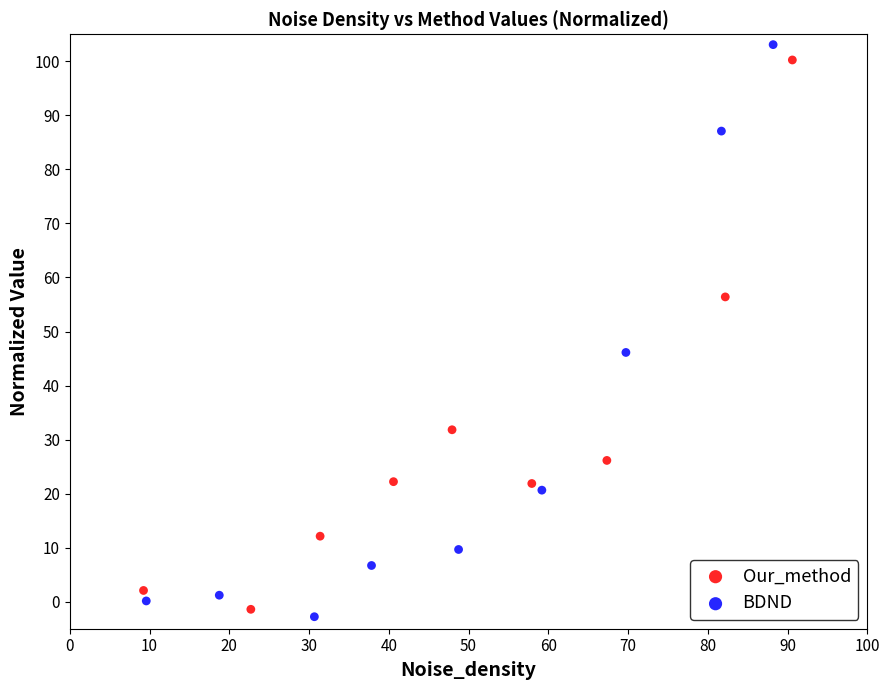

Which series has the widest spread of Y values?

BDND